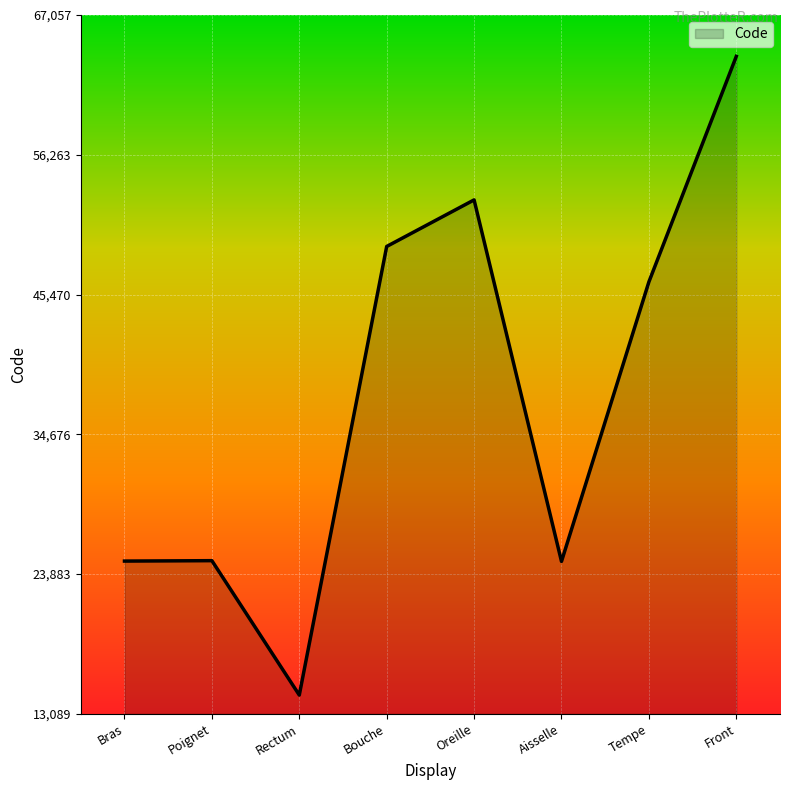

Which category has the highest value across all series?

Front